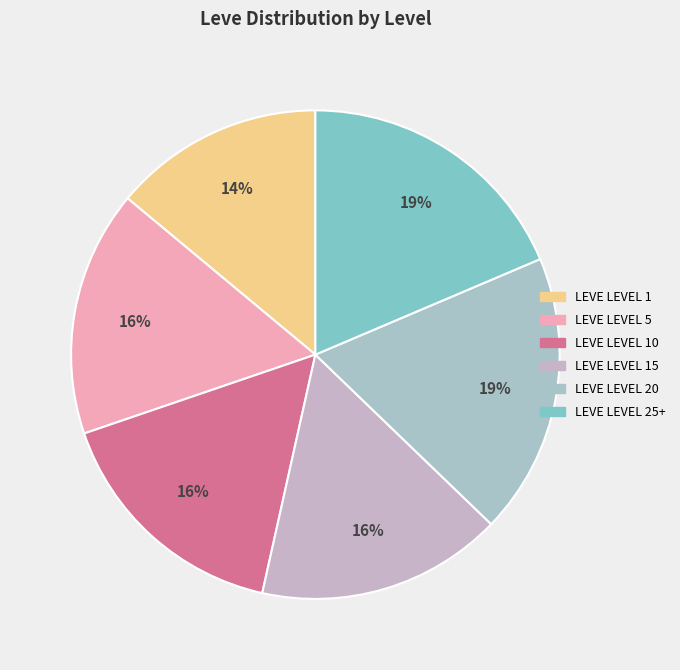

Count the number of slices in the pie.

6